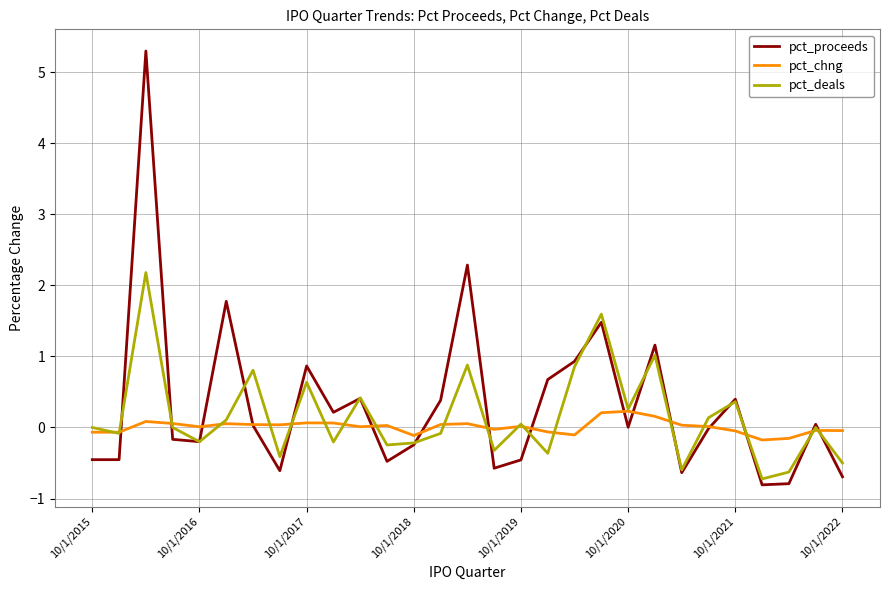

What is the maximum value for pct_chng?

0.2